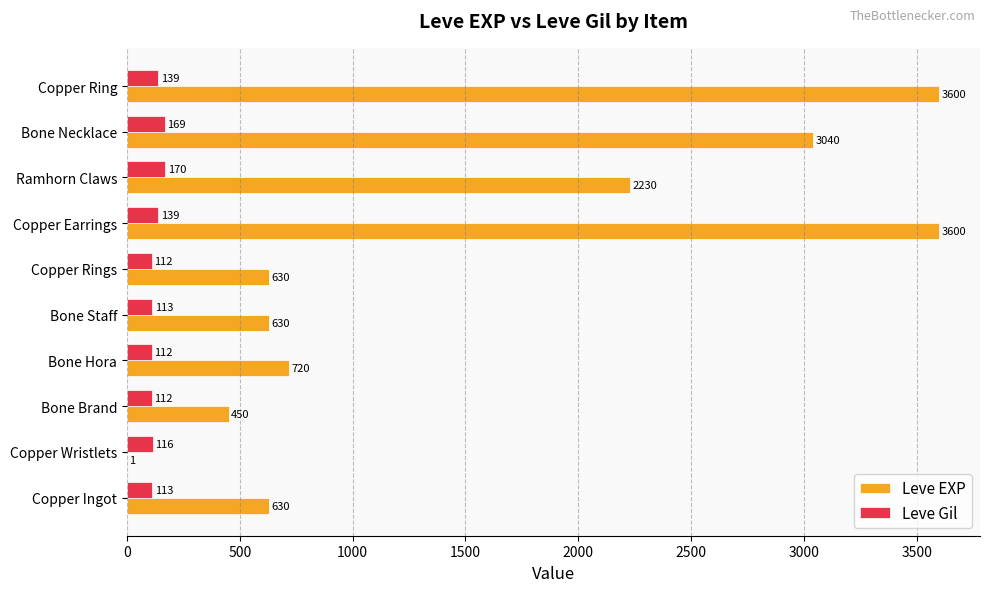

The value of Leve EXP at Bone Staff is 630. True or false?

True